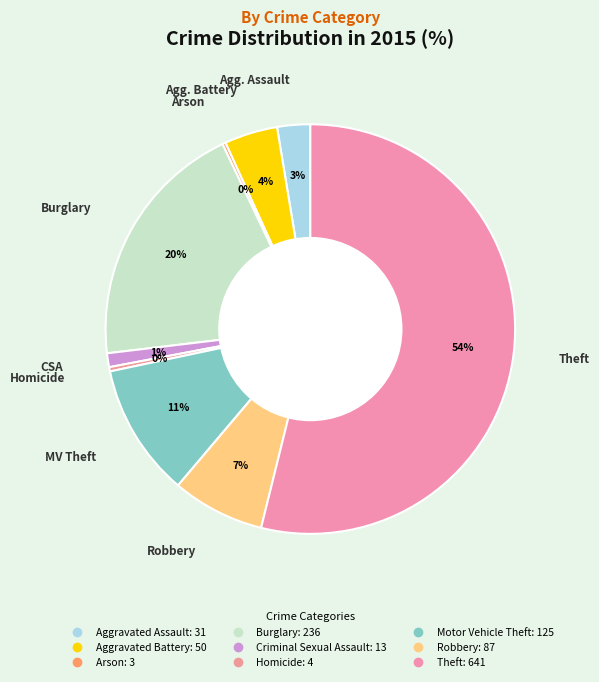

Between Robbery and Aggravated Assault, which is larger?

Robbery